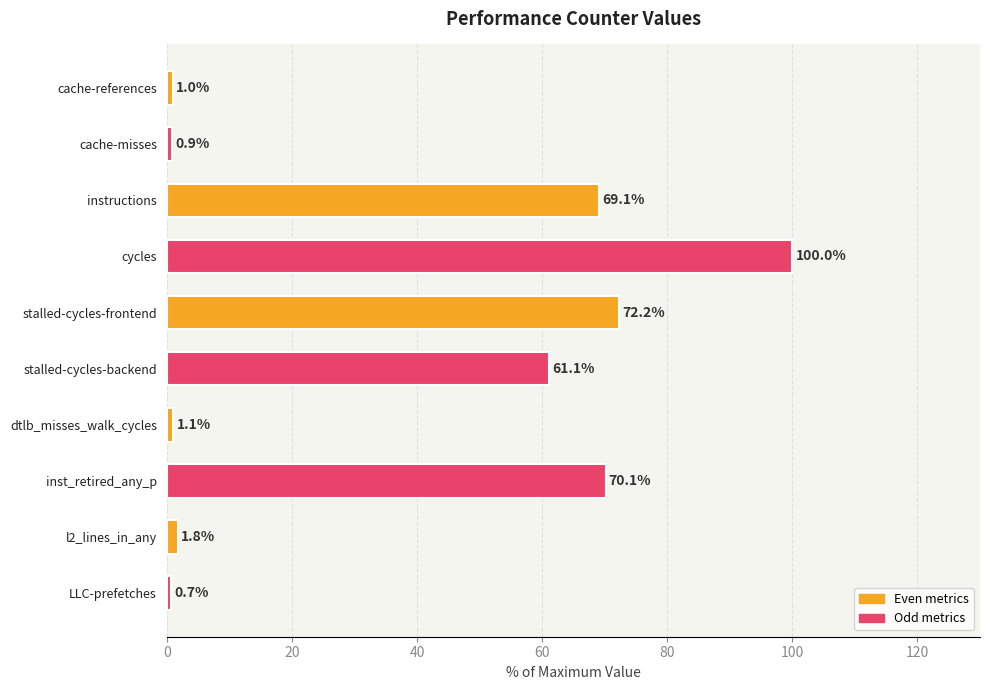

List the labels in order of value, largest first.

cycles, stalled-cycles-frontend, inst_retired_any_p, instructions, stalled-cycles-backend, l2_lines_in_any, dtlb_misses_walk_cycles, cache-references, cache-misses, LLC-prefetches